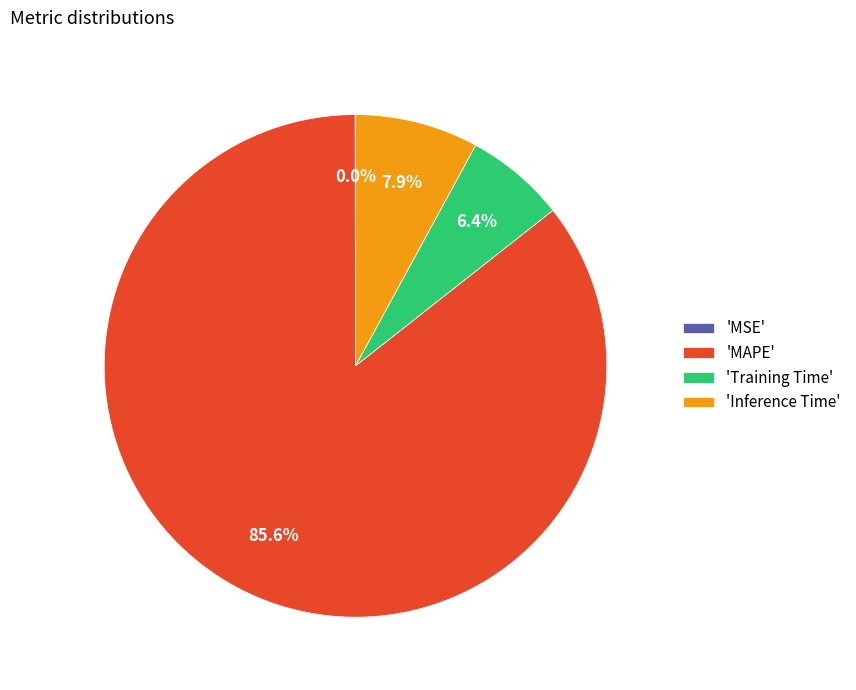

To the nearest percent, what is the difference between the largest and smallest slice percentages?

86%